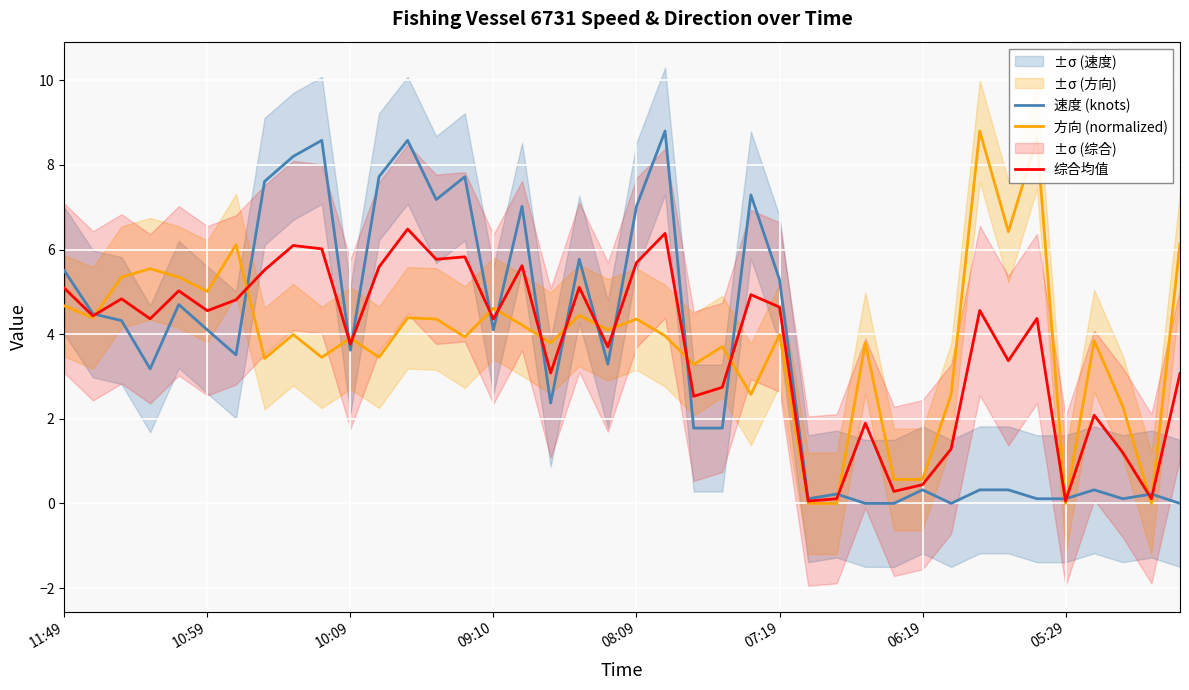

List the series in order of their peak value, highest first.

速度 (knots), 方向 (normalized), 综合均值